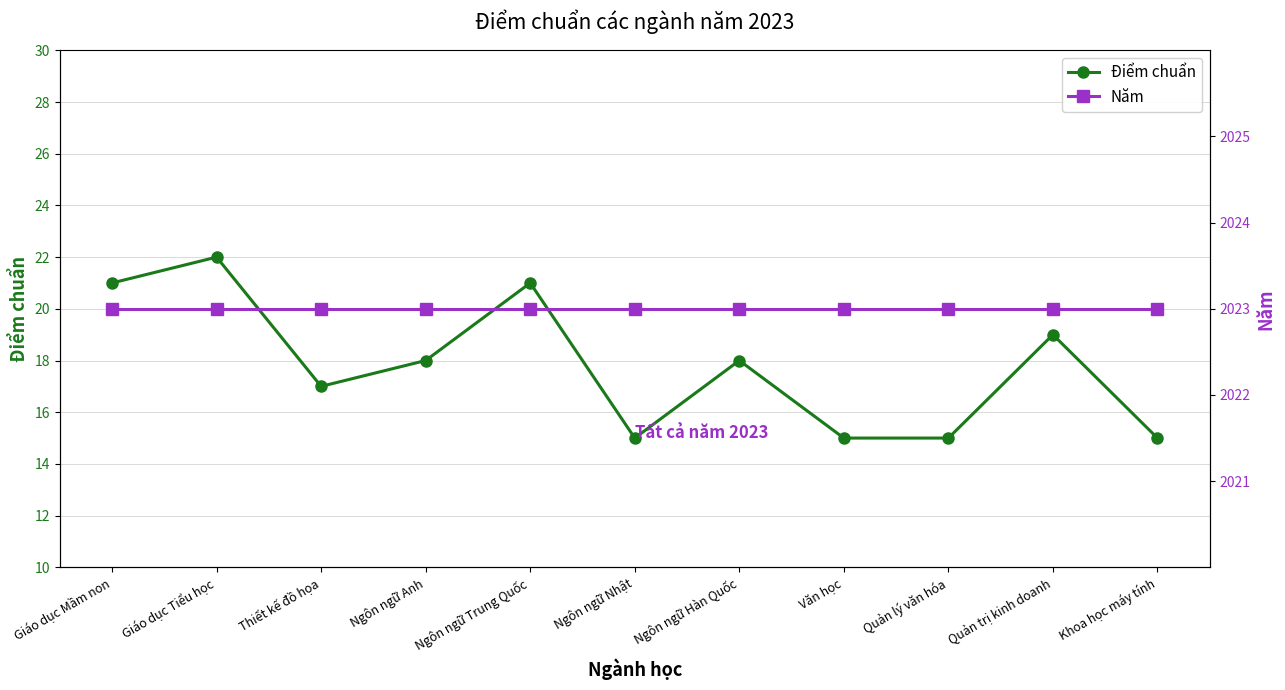

True or false: Điểm chuẩn and Năm cross at least once.

False